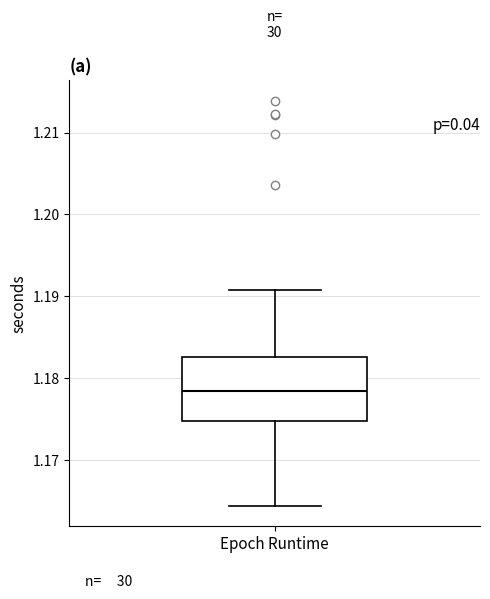

Where does the median line of the box for Epoch Runtime sit on the y-axis? The values are not printed on the chart, so give them approximately, as read against the axis.

1.178